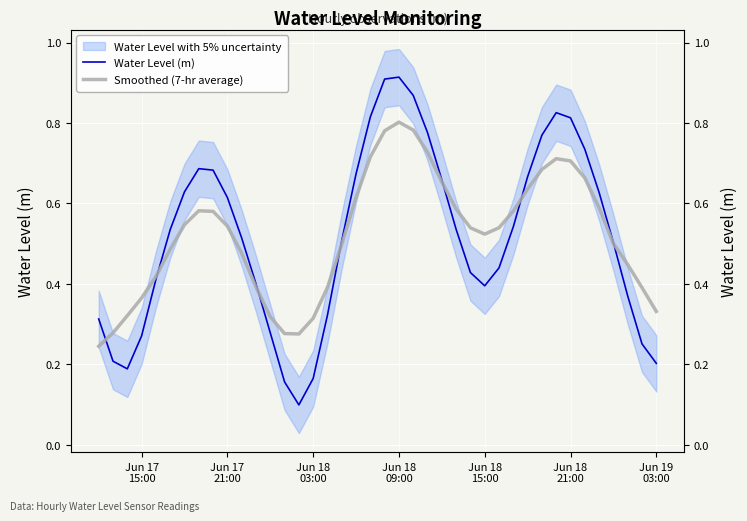

The value of Water Level (m) at 14 is 0.1. True or false?

False